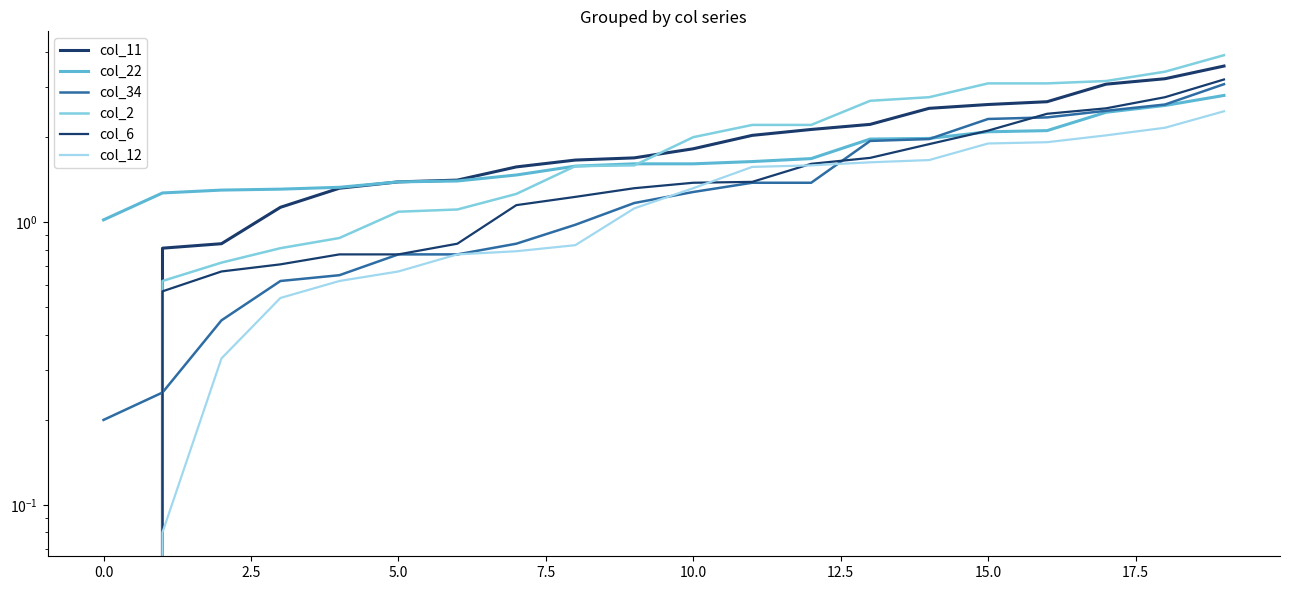

The col_11 series shows 2.6 at 15. True or false?

True